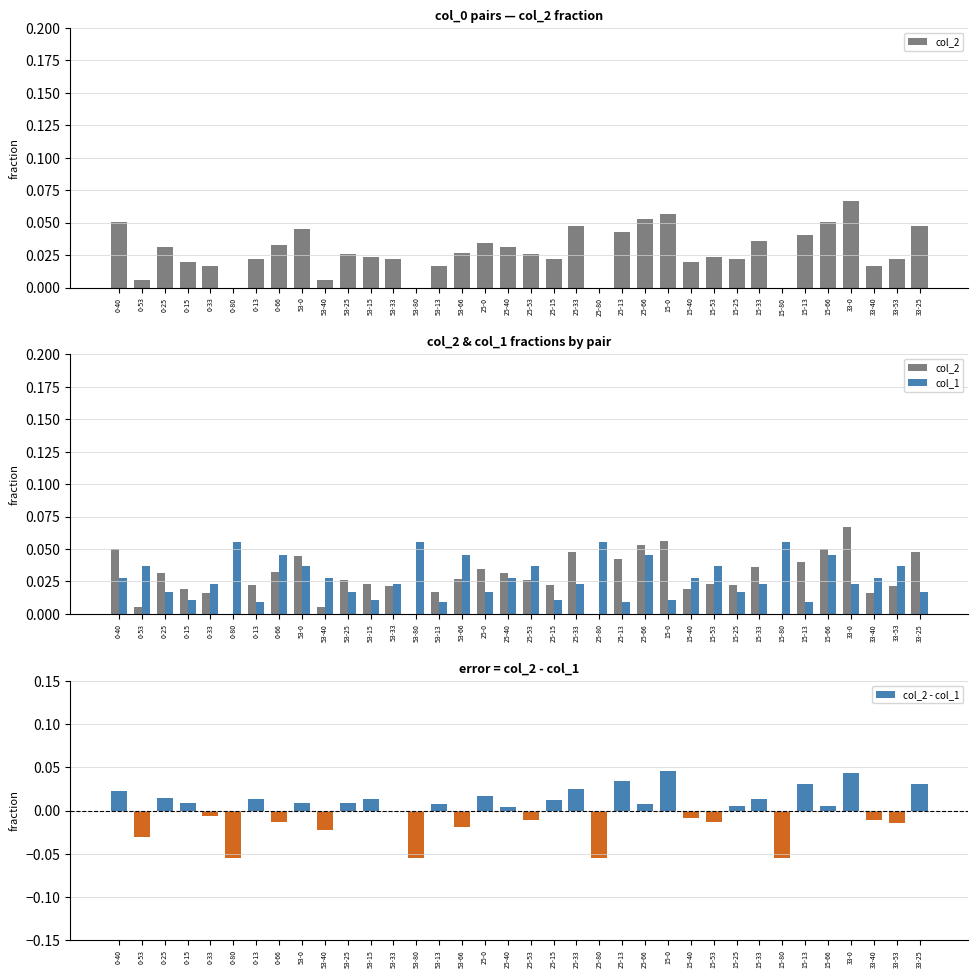

The value of col_2 at 15-80 is 0.0. True or false?

True